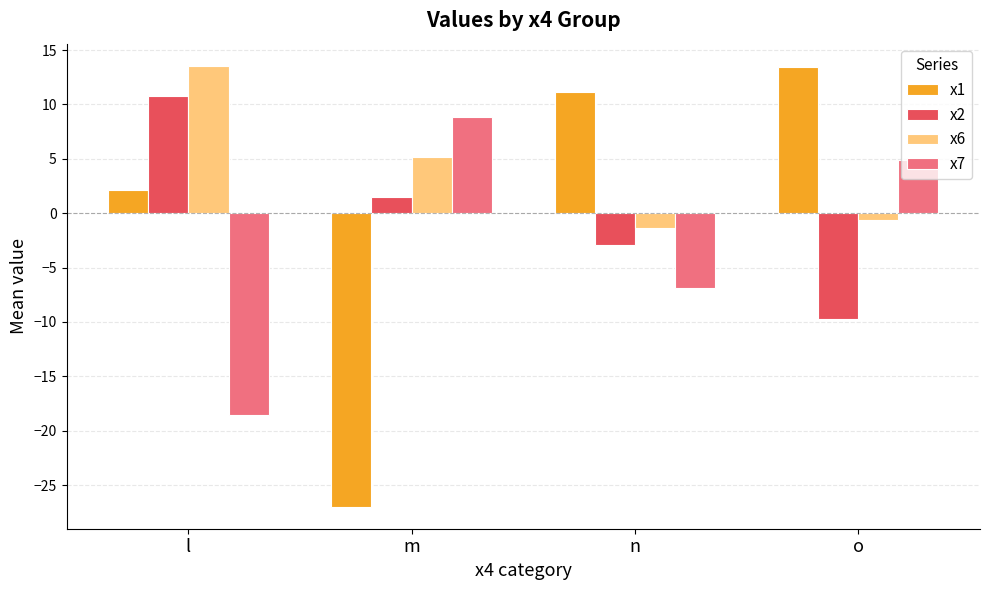

The x7 series shows -6.8 at n. True or false?

True